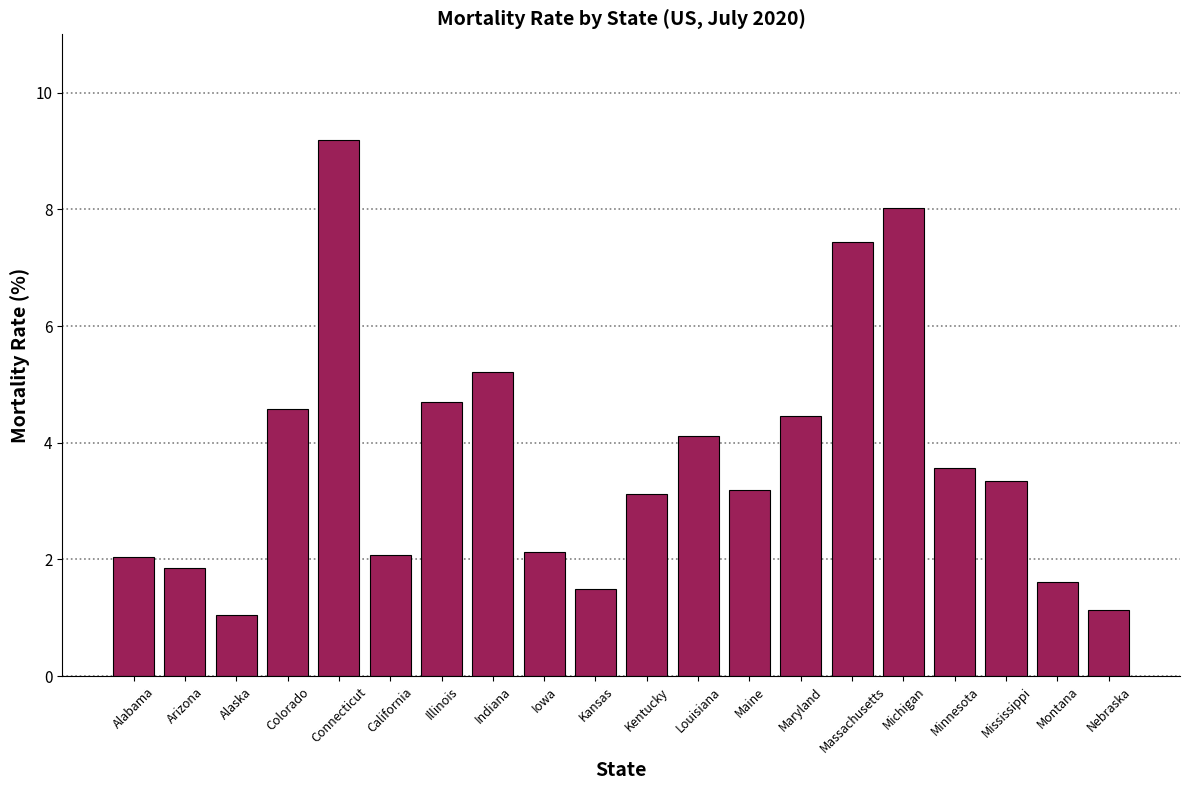

What is the label of the 15th bar from the right?

California